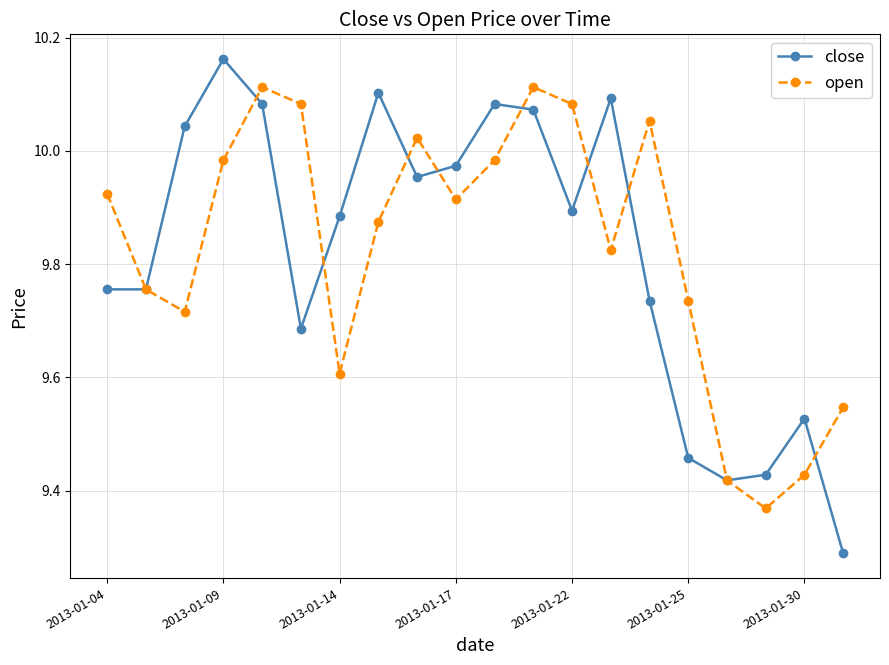

True or false: close has more than 1 points higher than both neighbors.

True